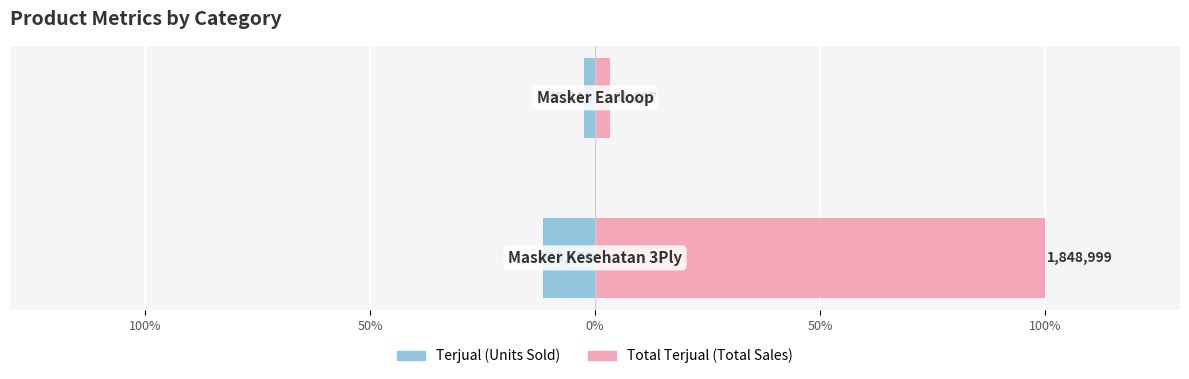

Reading right to left, transcribe all the data shown in this chart.

Terjual: -2.5	-11.7
Total Terjual: 3.3	100.0